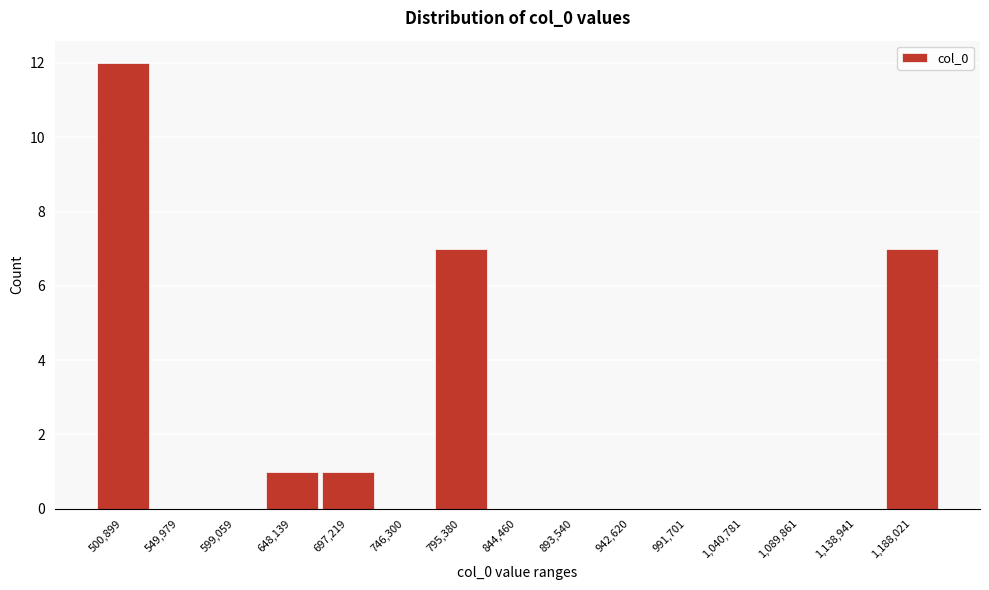

Reading right to left, transcribe all the data shown in this chart.

1,188,021=7	1,138,941=0	1,089,861=0	1,040,781=0	991,701=0	942,620=0	893,540=0	844,460=0	795,380=7	746,300=0	697,219=1	648,139=1	599,059=0	549,979=0	500,899=12